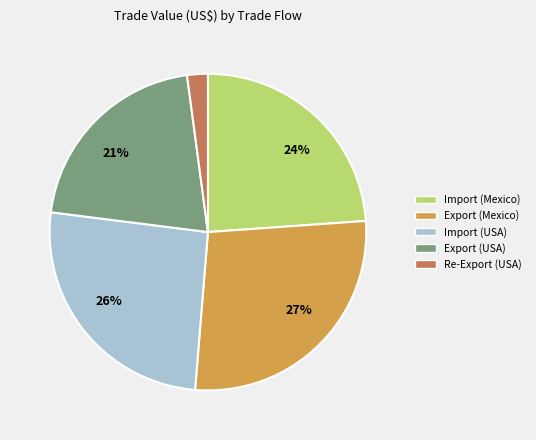

To the nearest percent, what is the difference between the largest and smallest slice percentages?

25%